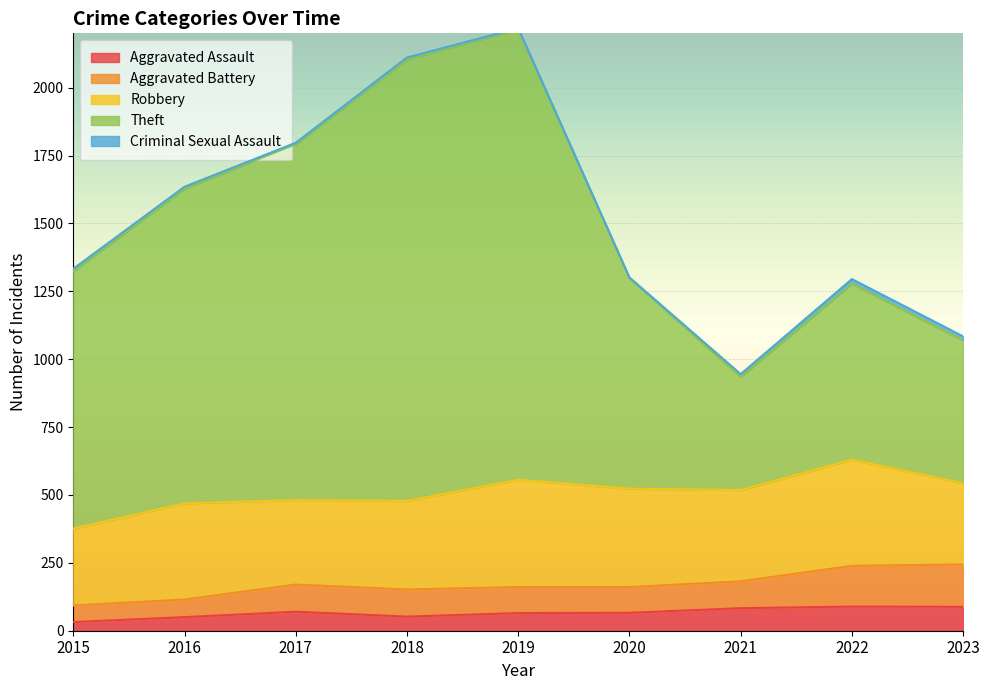

Which series changed the most between 2015 and 2023?

Theft